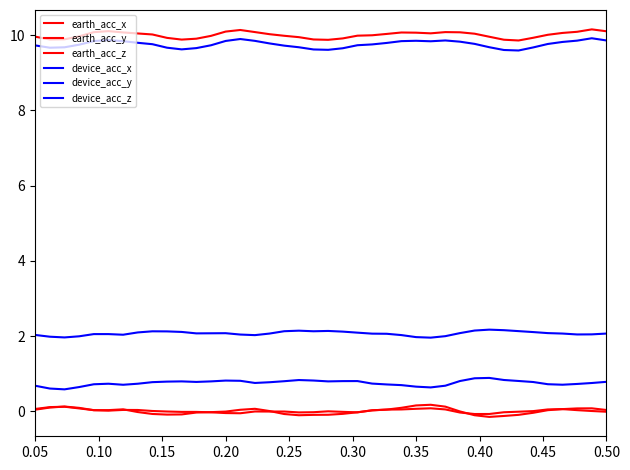

How many lines are shown in the chart?

6